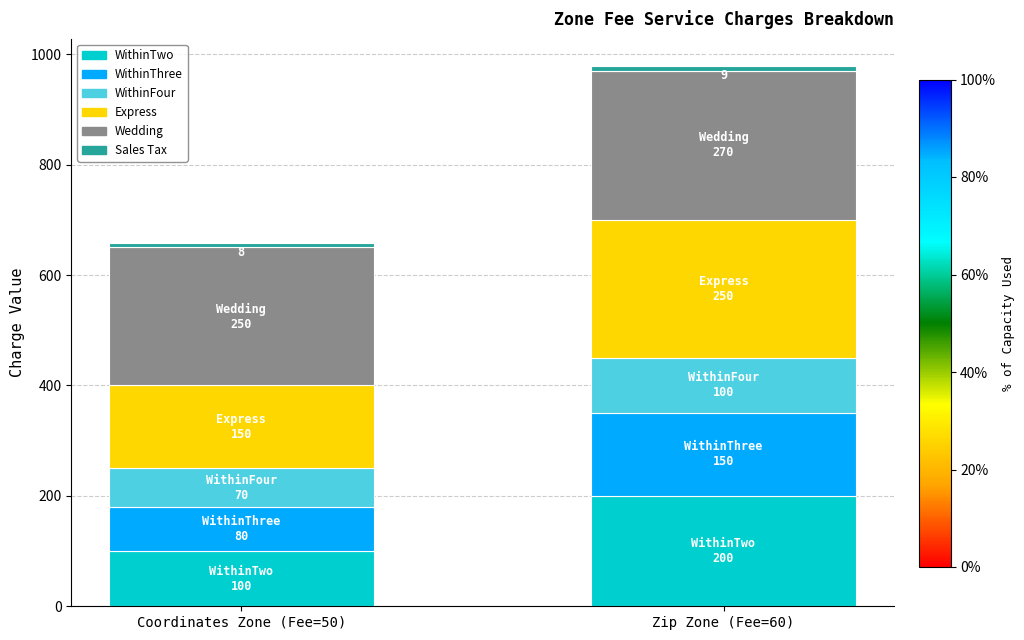

At which label does WithinTwo reach its minimum?

Coordinates Zone (Fee=50)